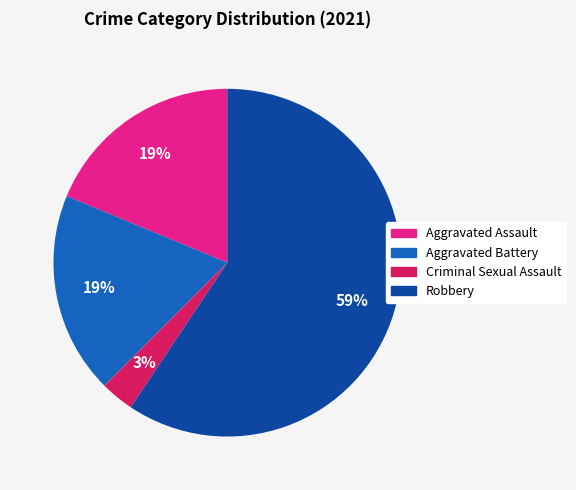

Which category has the smallest portion of the pie?

Criminal Sexual Assault